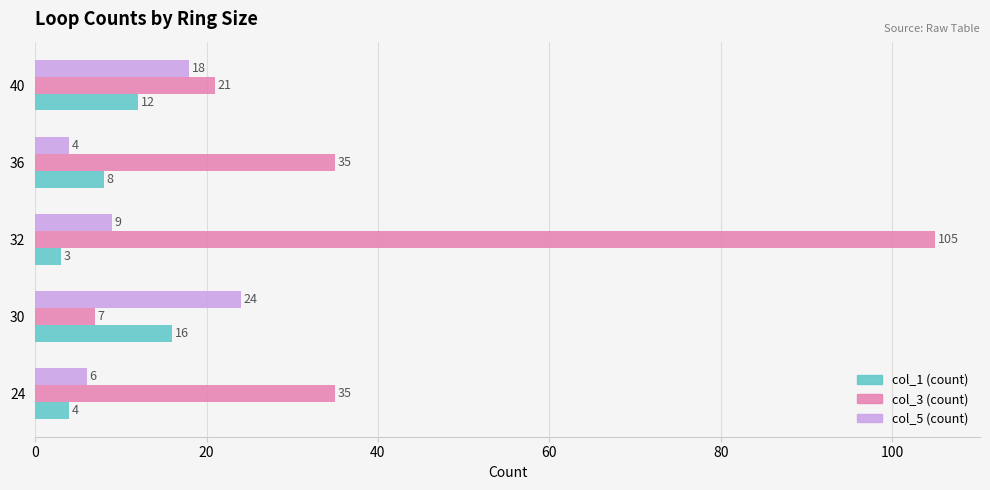

Which series has the largest range (max minus min)?

col_3 (count)